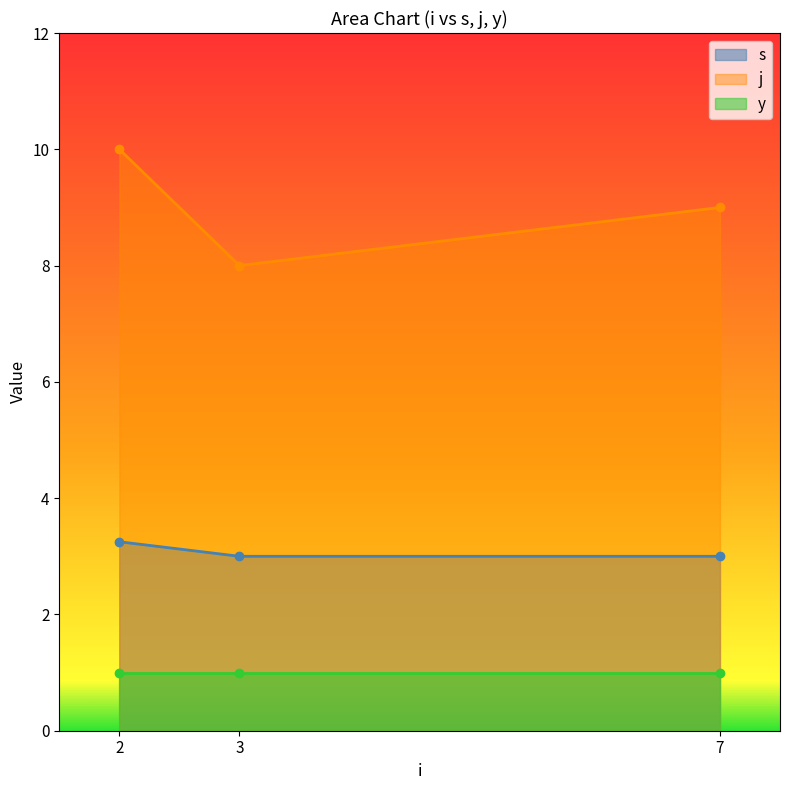

At 7, list the series in order from largest to smallest.

j, s, y